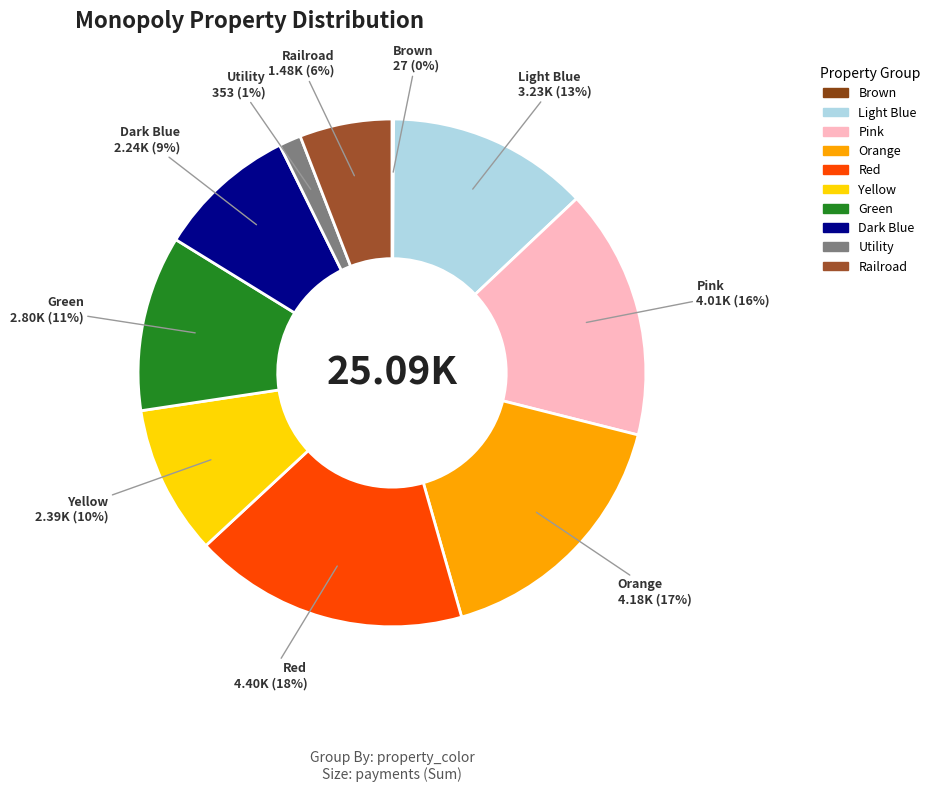

Is it true that Utility is 1% of the pie?

True